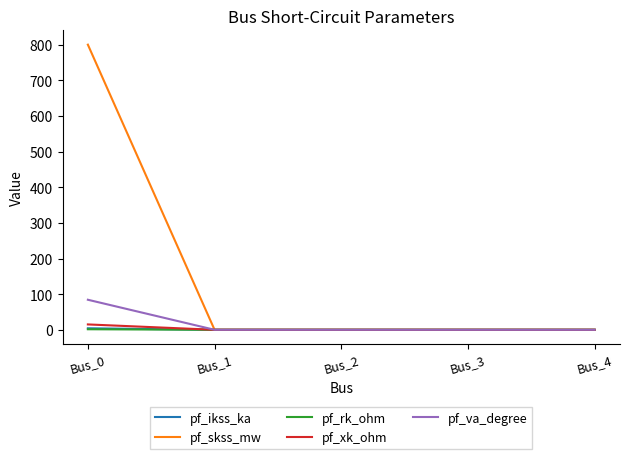

How many categories are shown in the chart?

5